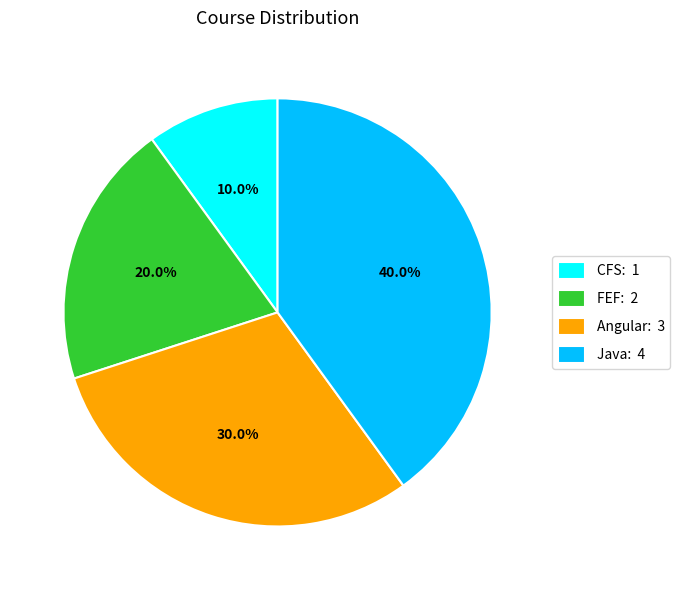

Which has a higher value, Angular or CFS?

Angular